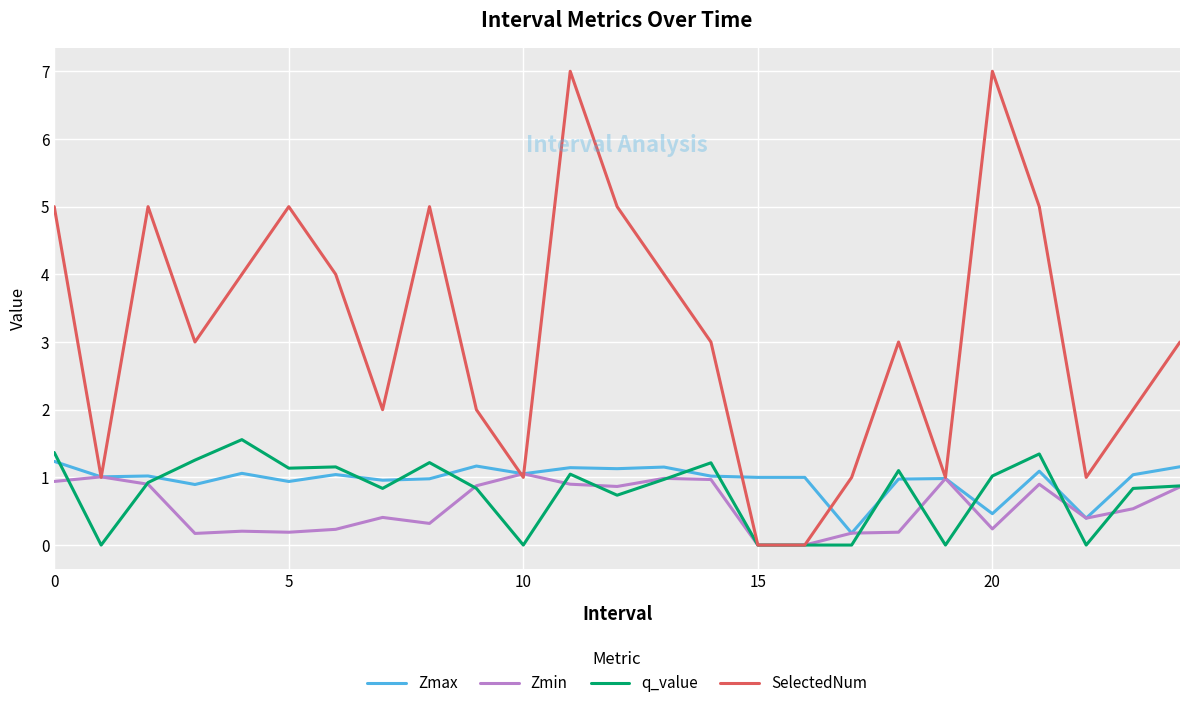

What is the maximum value shown in the chart?

7.0